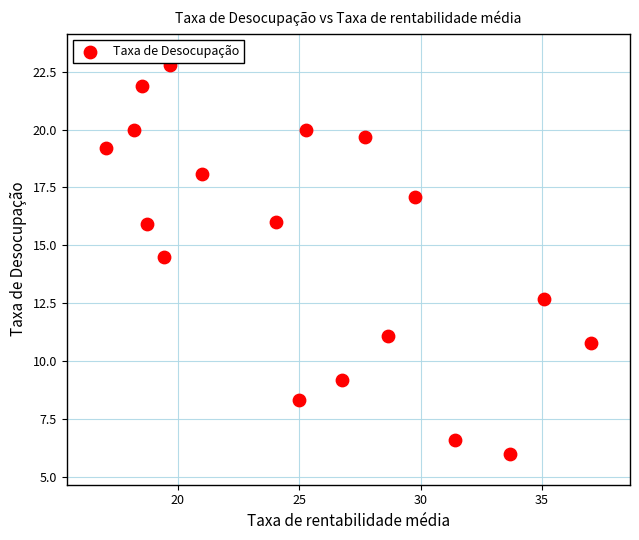

What is the range of Y values (max minus min)?

16.8